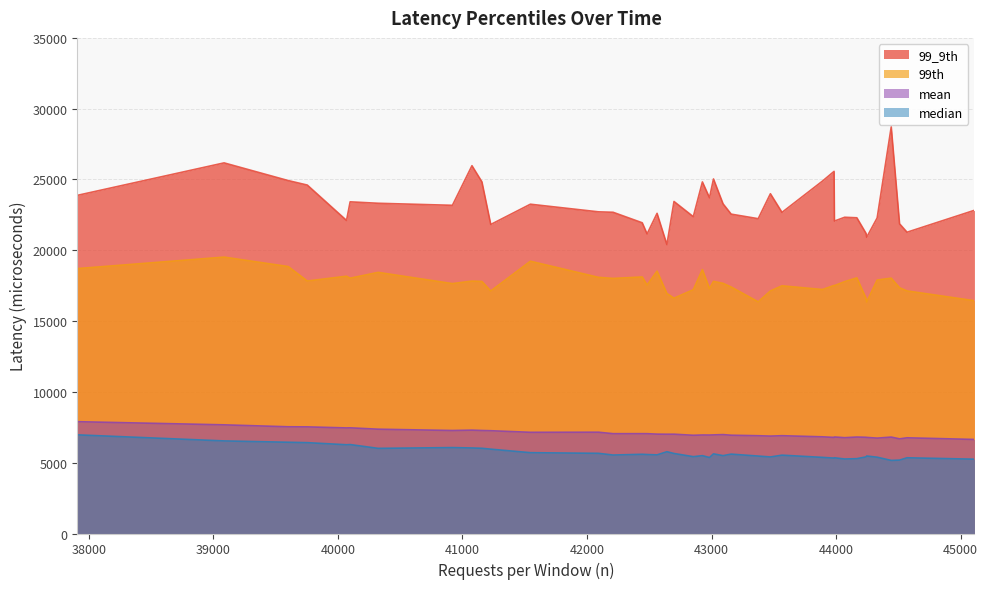

What is the difference between the second highest and second lowest values in the median series?

1354.0